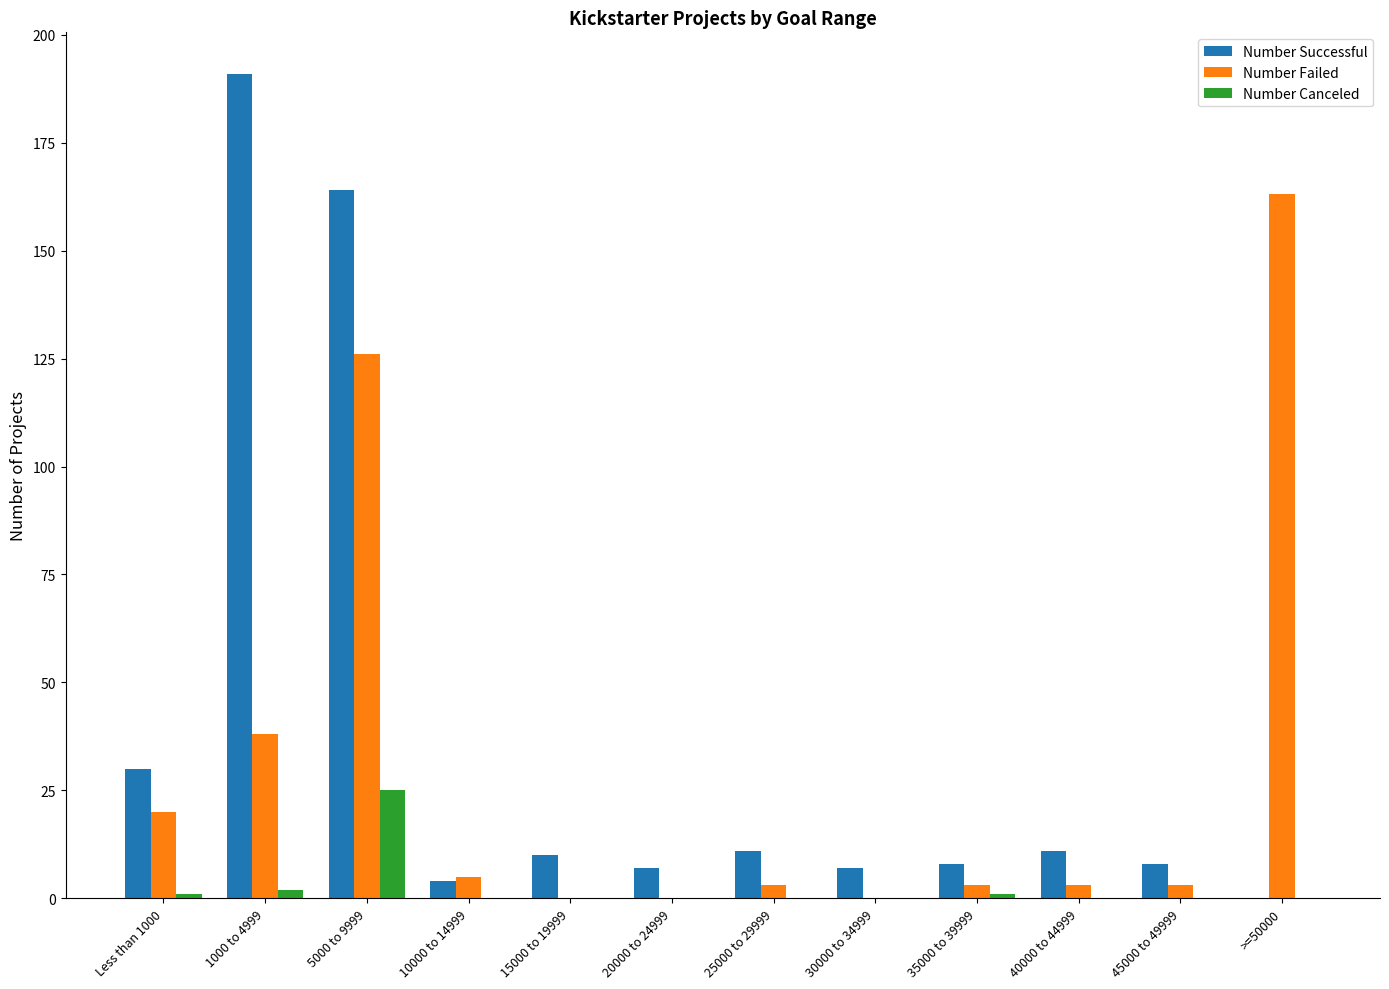

At which category is the sum across all series the highest?

5000 to 9999